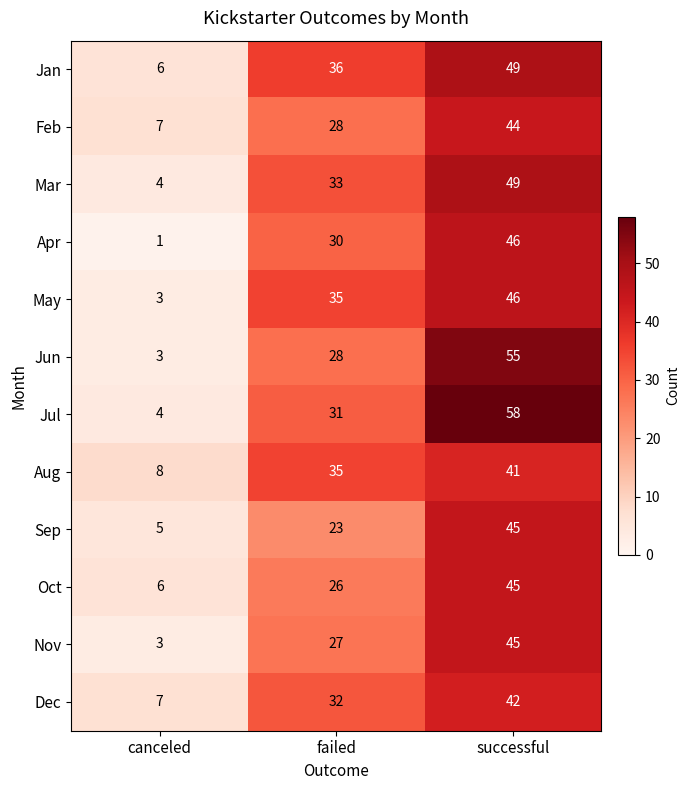

Rank the categories by Nov value from highest to lowest.

successful, failed, canceled